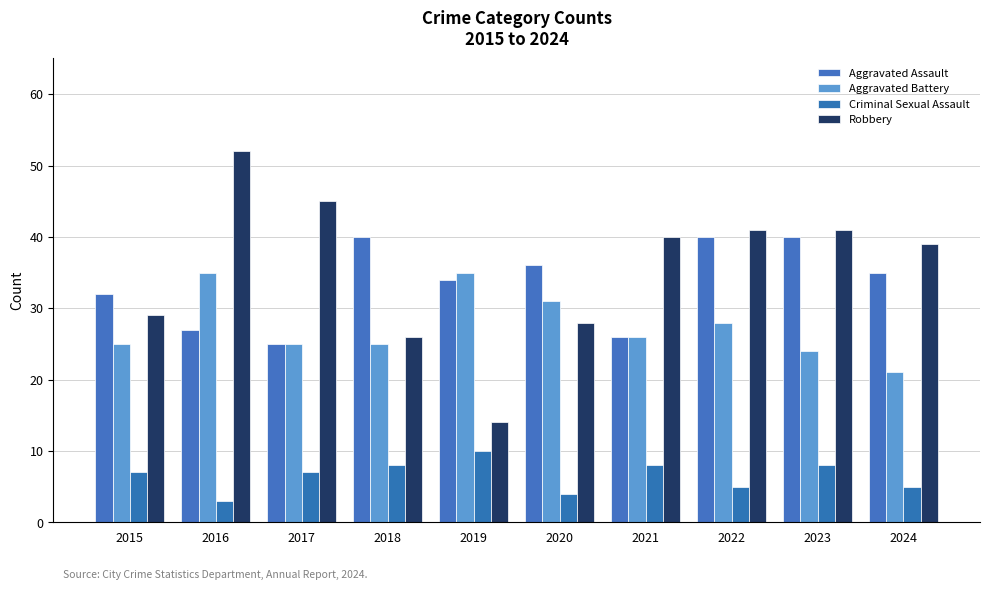

Which label corresponds to the smallest value in the chart?

2016